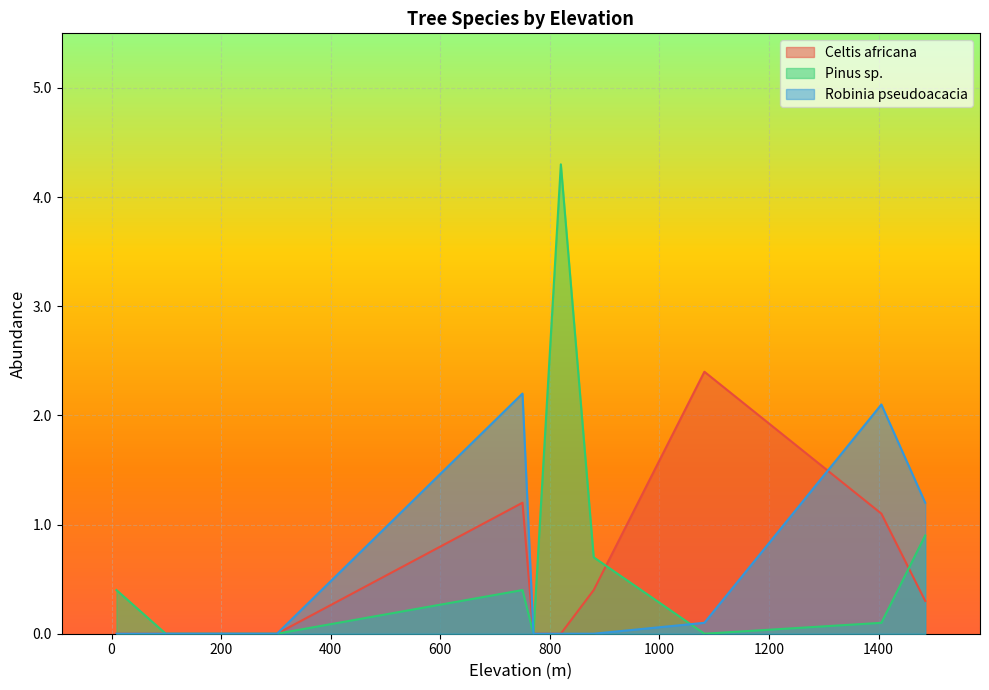

The value of Celtis africana at 750 is 1.2. True or false?

True